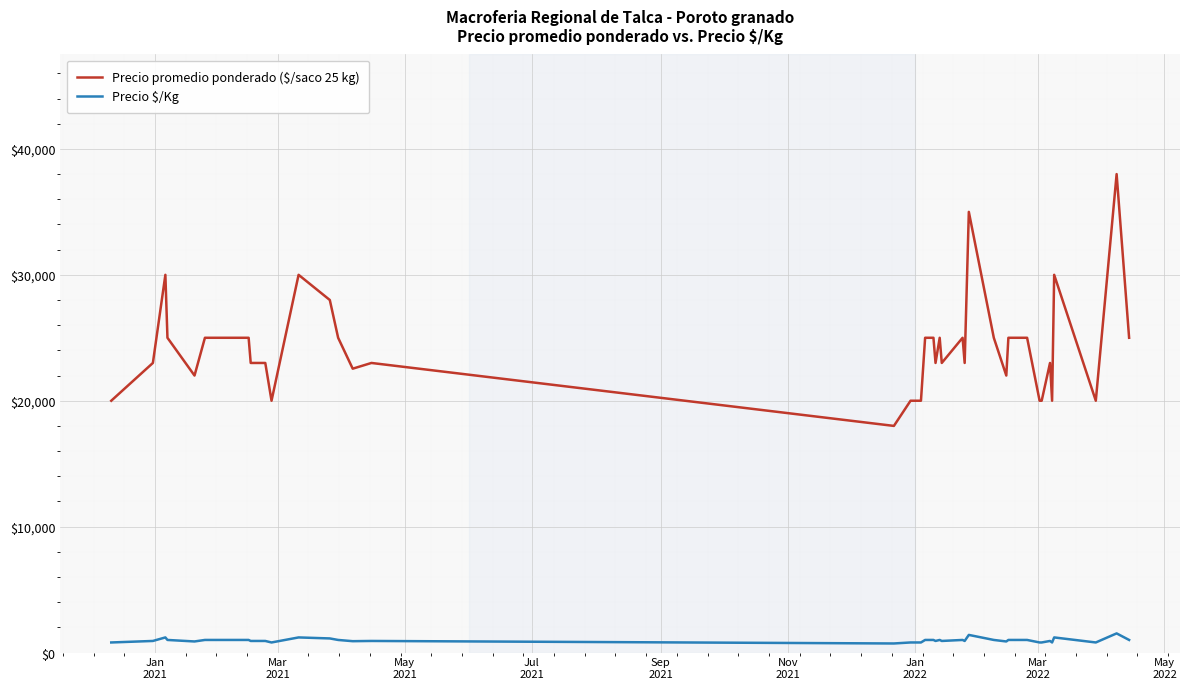

What is the difference between the maximum and minimum values in the Precio promedio ponderado ($/saco 25 kg) series?

20000